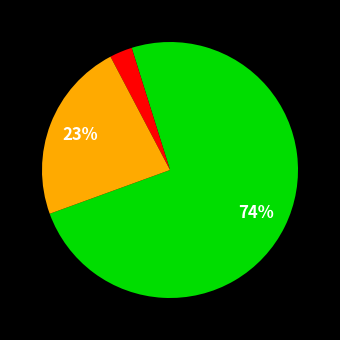

How many slices are in this pie chart?

3